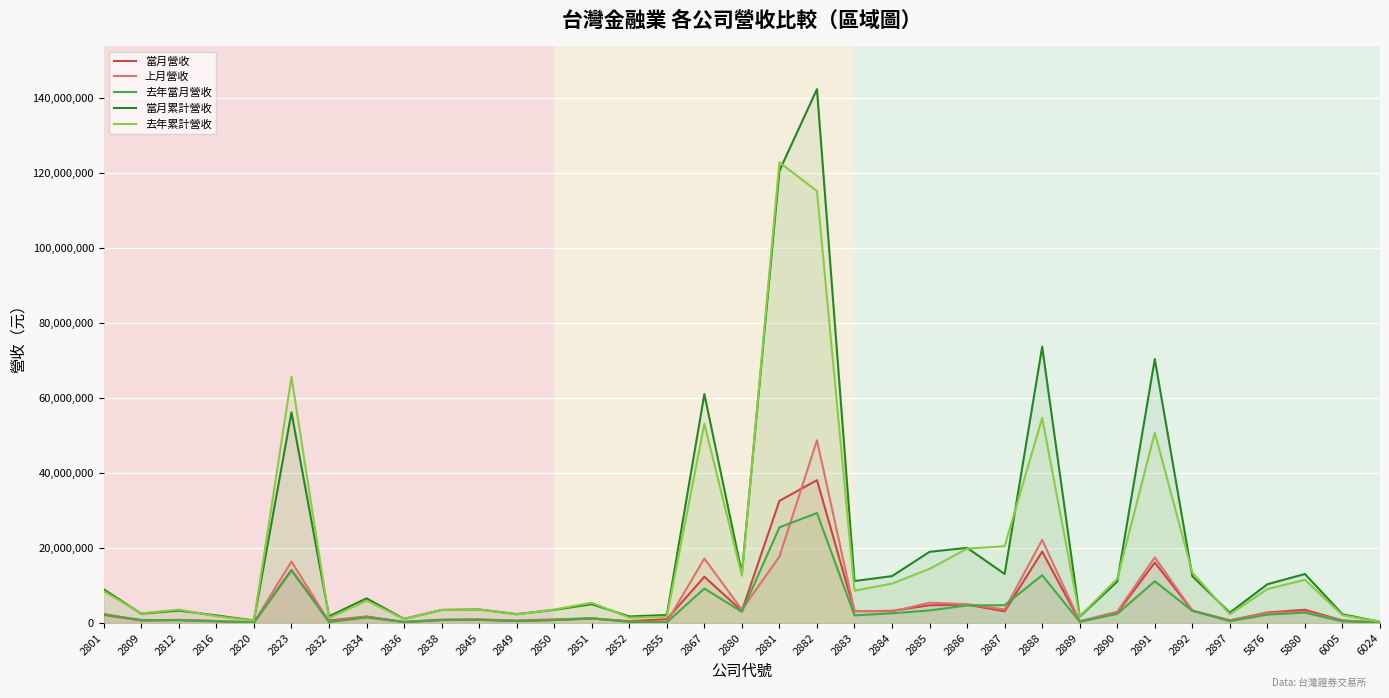

At which category is the sum across all series the highest?

2882